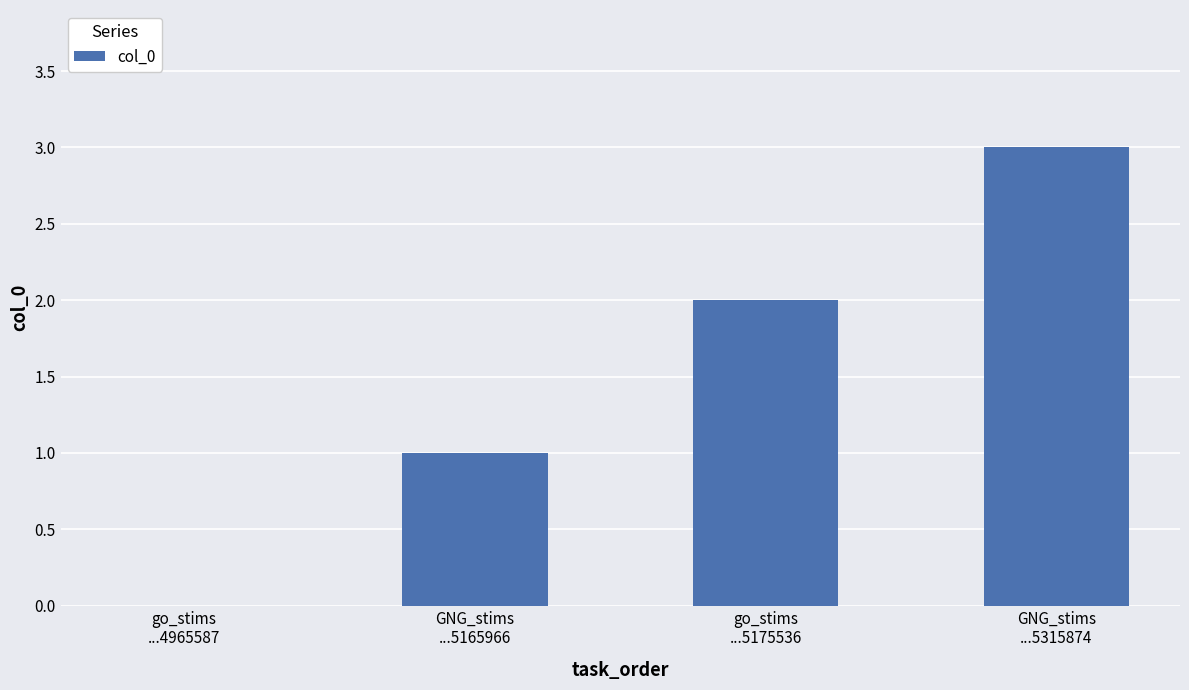

What is the sum of all values?

6